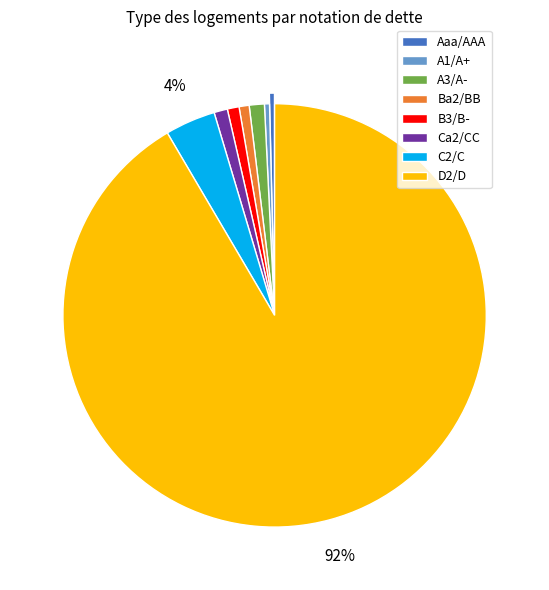

Combined, do A3/A- and A1/A+ account for over 50%?

No